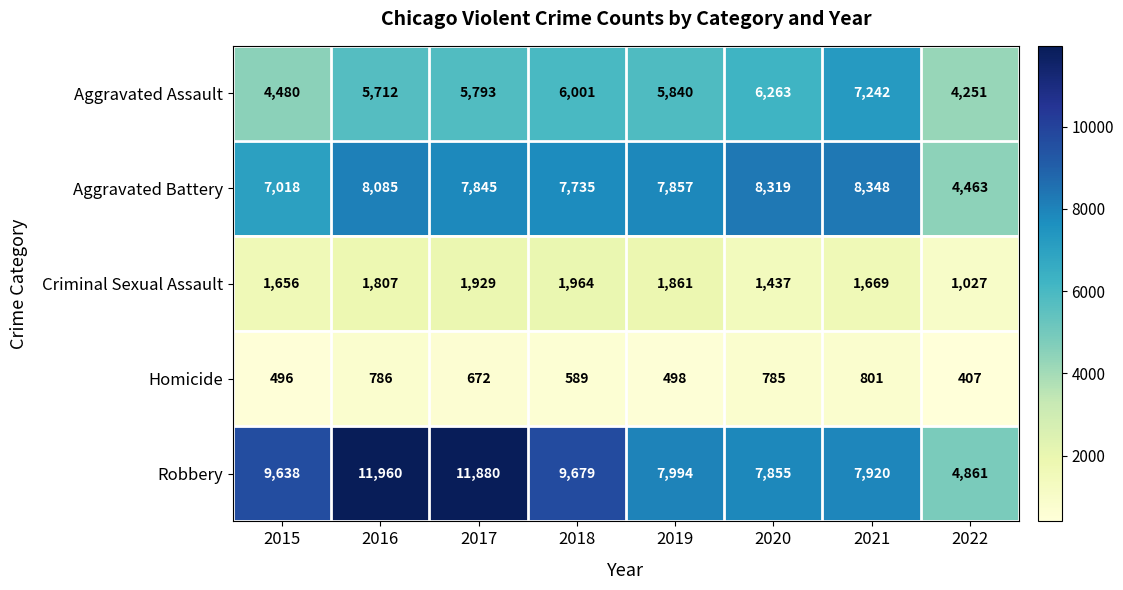

At 2018, list the series in order from smallest to largest.

Homicide, Criminal Sexual Assault, Aggravated Assault, Aggravated Battery, Robbery